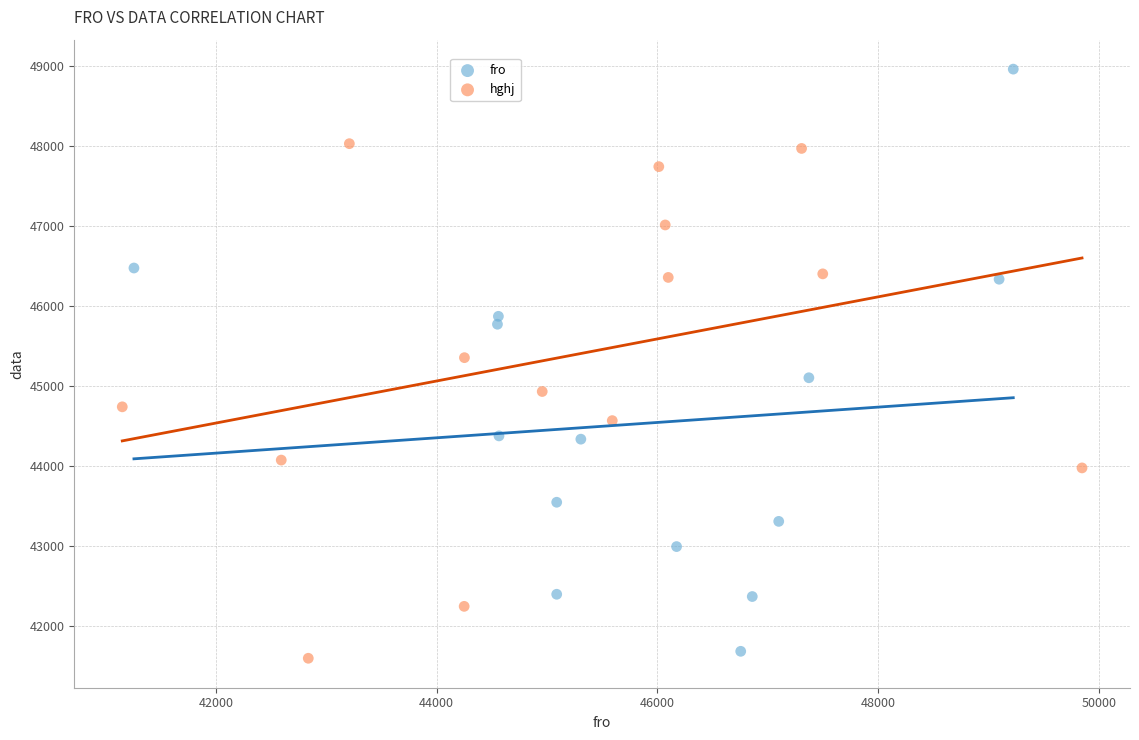

Which series reaches the maximum Y coordinate?

fro